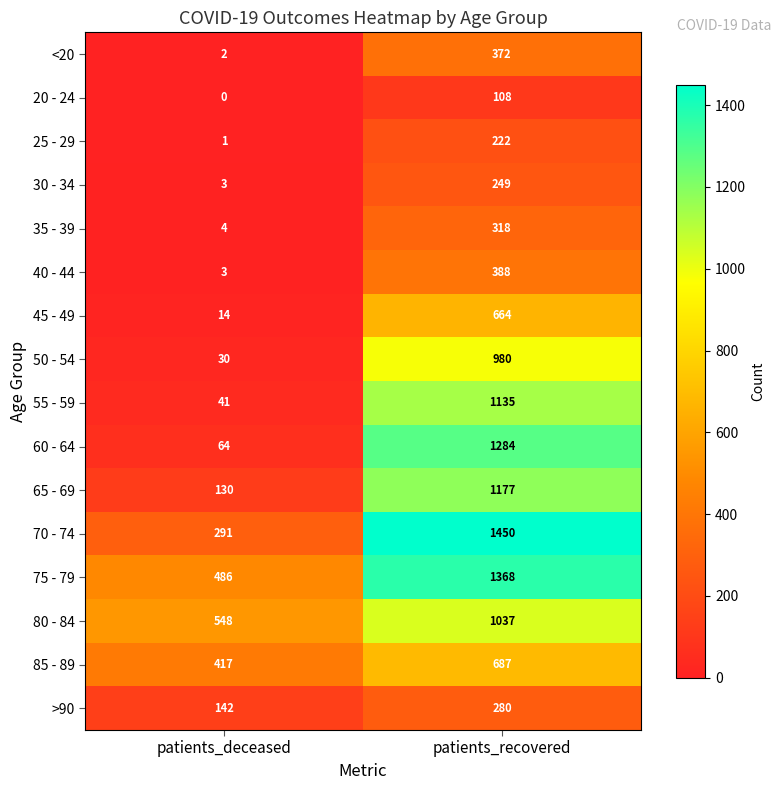

At which category is the sum across all series the highest?

patients_recovered